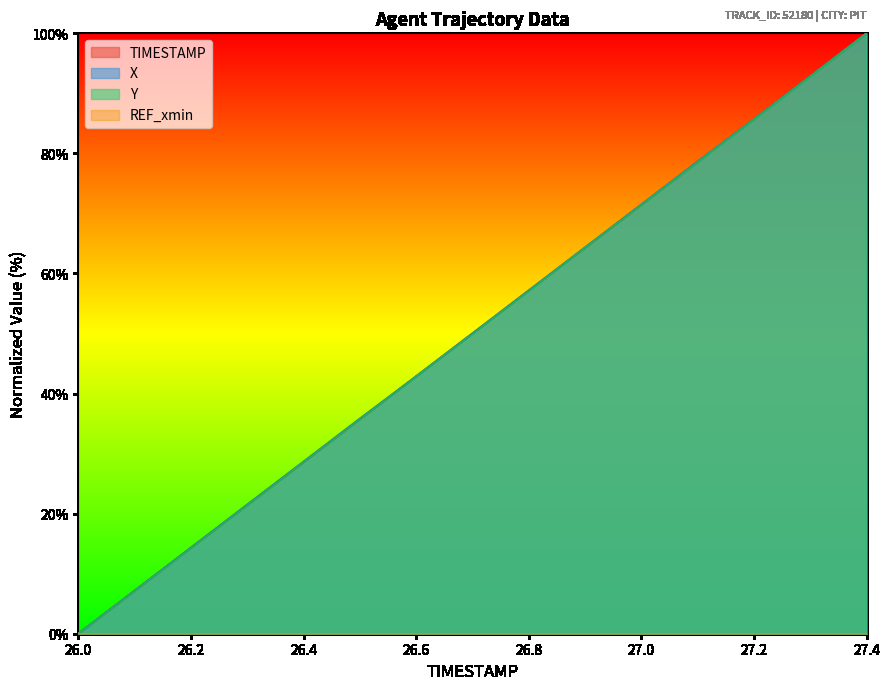

True or false: TIMESTAMP and Y intersect in this chart.

True